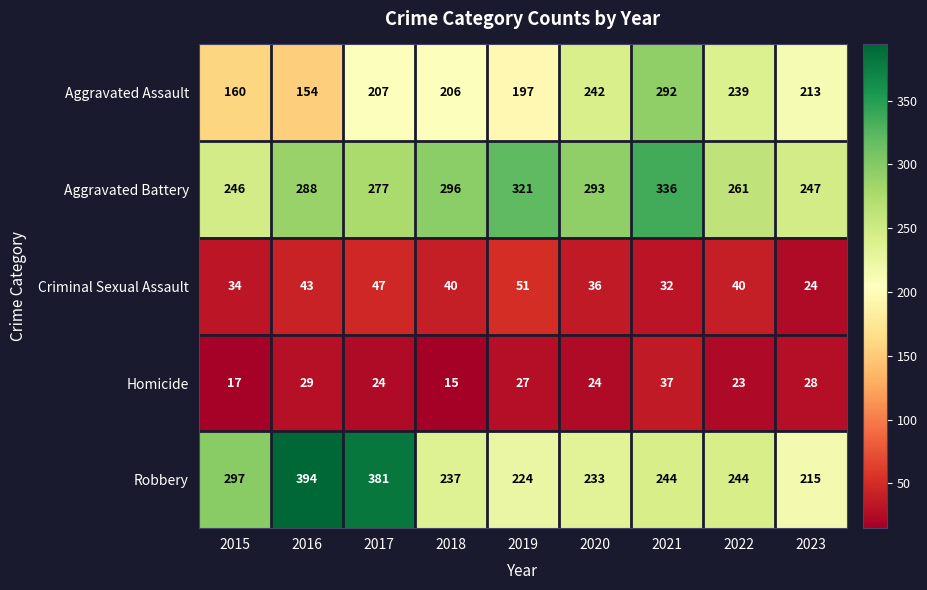

What is the smallest value displayed?

15